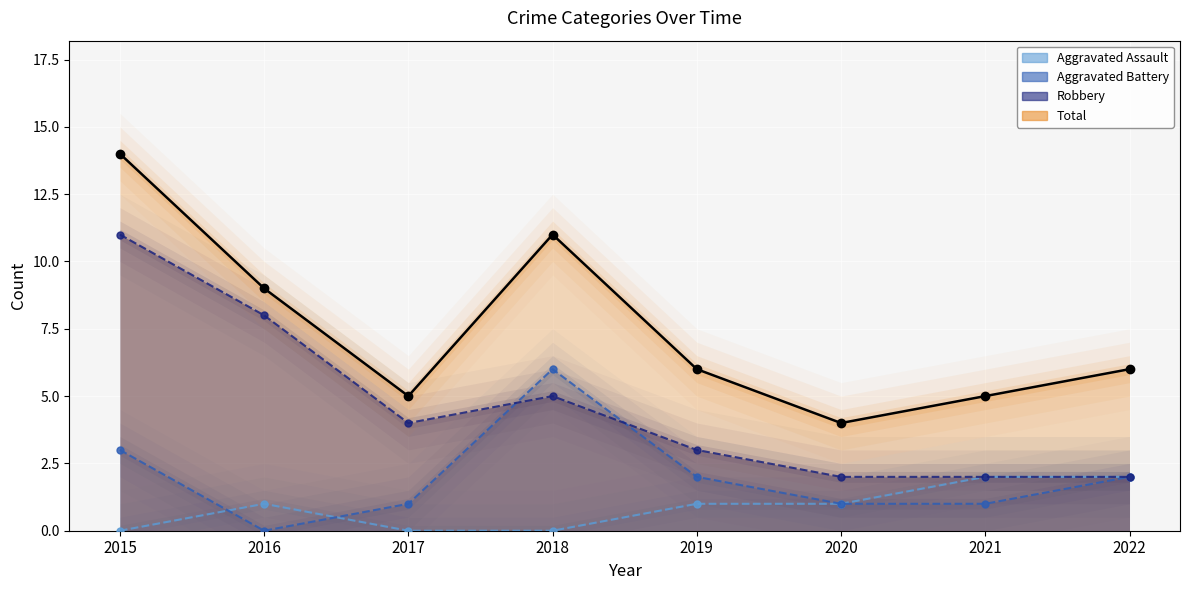

True or false: Aggravated Assault (line) and Total (line) intersect in this chart.

False